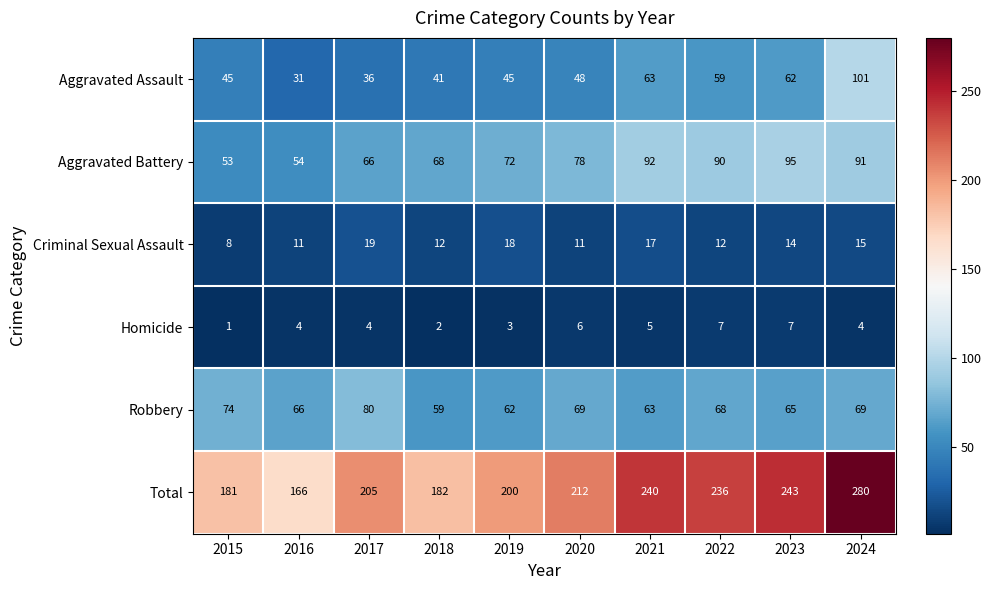

What is the difference between the second highest and second lowest values in the Aggravated Assault series?

27